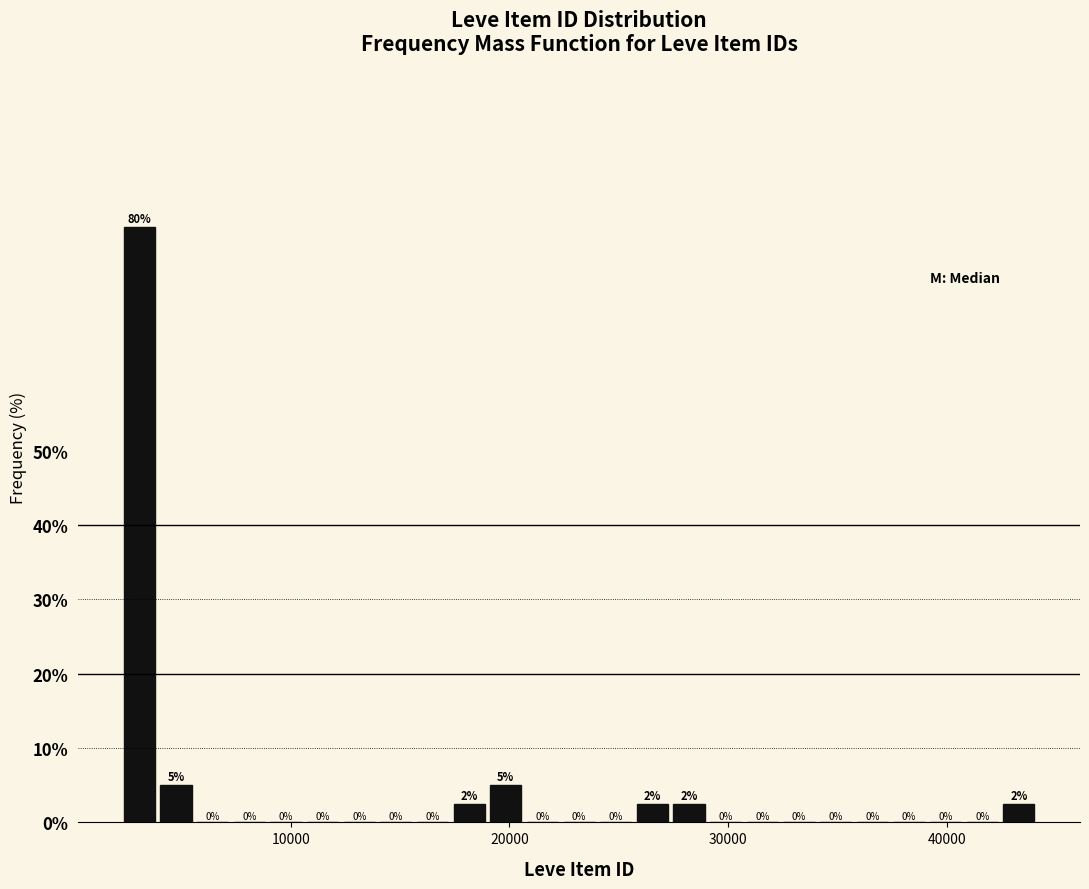

Read against the x-axis, roughly where is the centre of the tallest bar?

3000